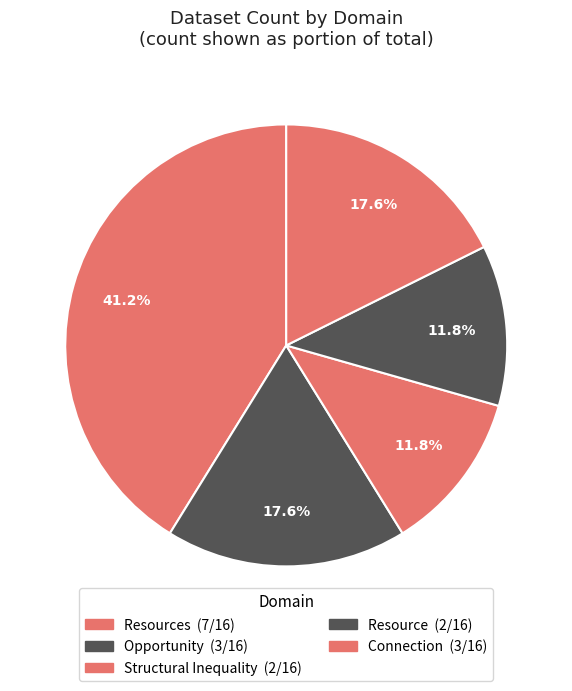

Which slice is the largest?

Resources